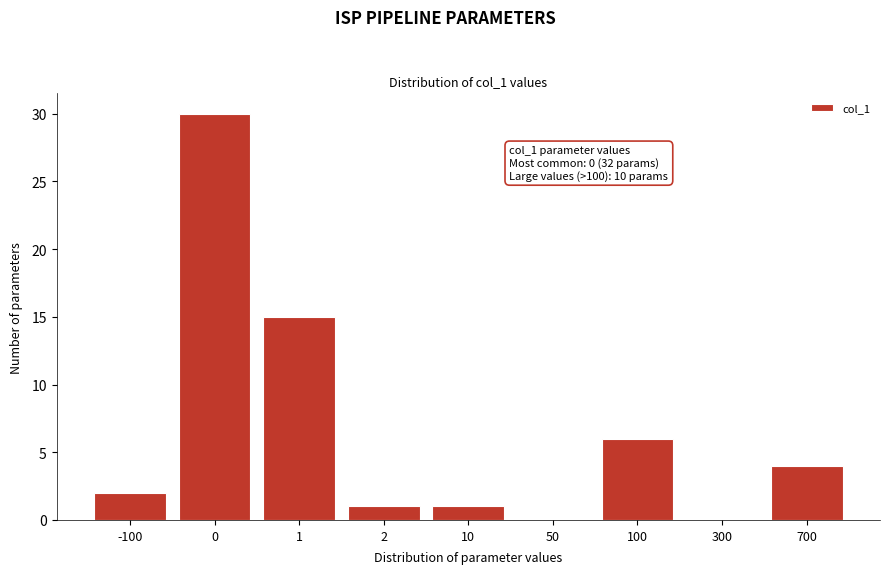

Reading left to right, transcribe all the data shown in this chart.

-100=2	0=30	1=15	2=1	10=1	50=0	100=6	300=0	700=4